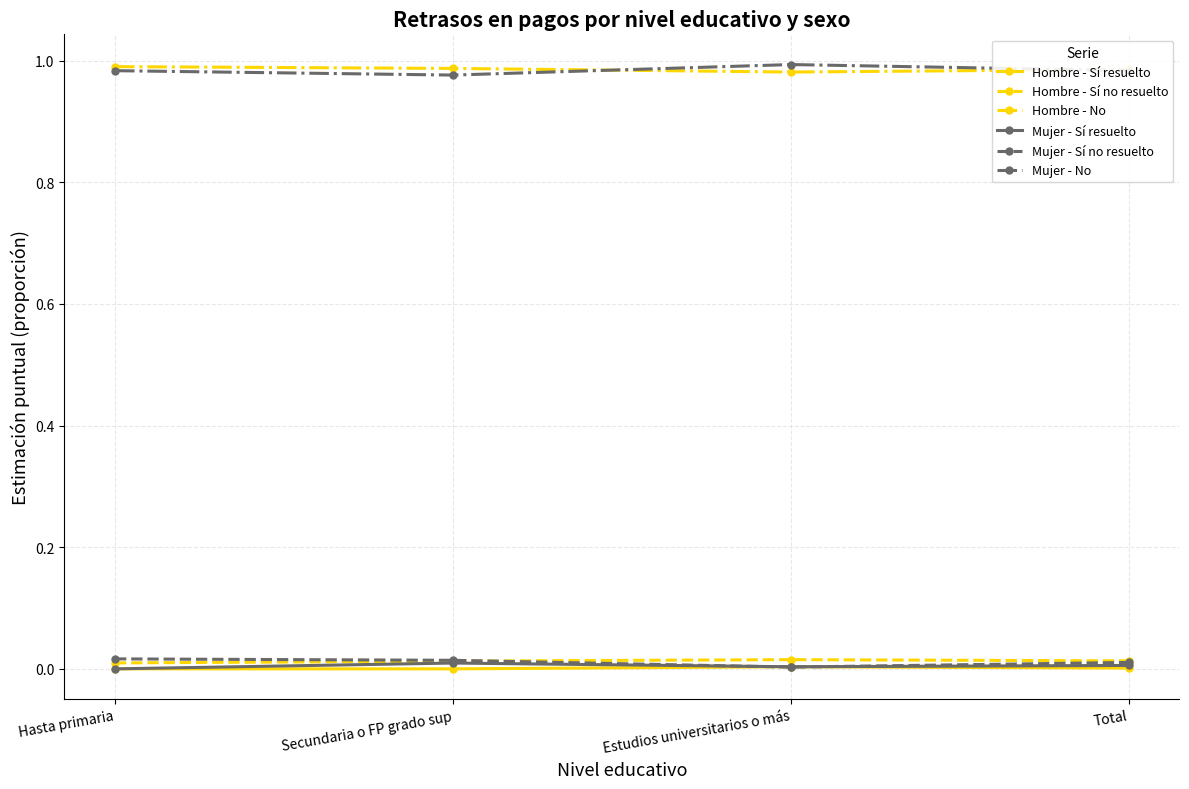

The value of Hombre - No at Estudios universitarios o más is 1.5. True or false?

False